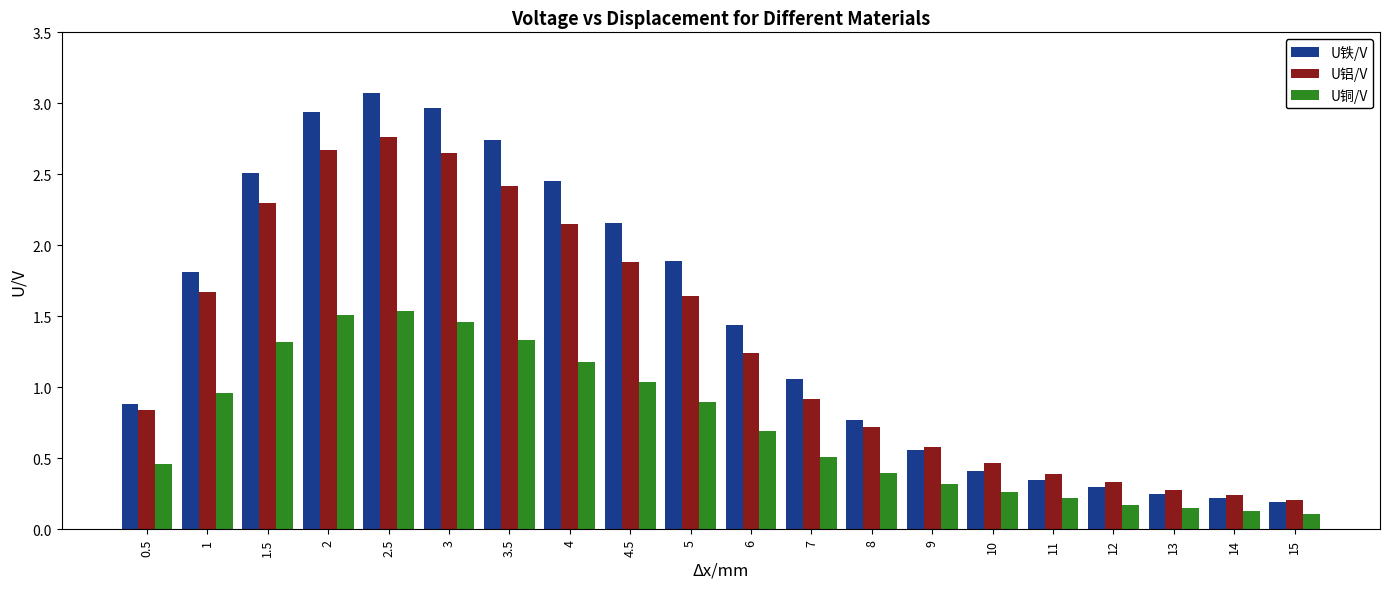

List the series in order of their peak value, lowest first.

U铜/V, U铝/V, U铁/V